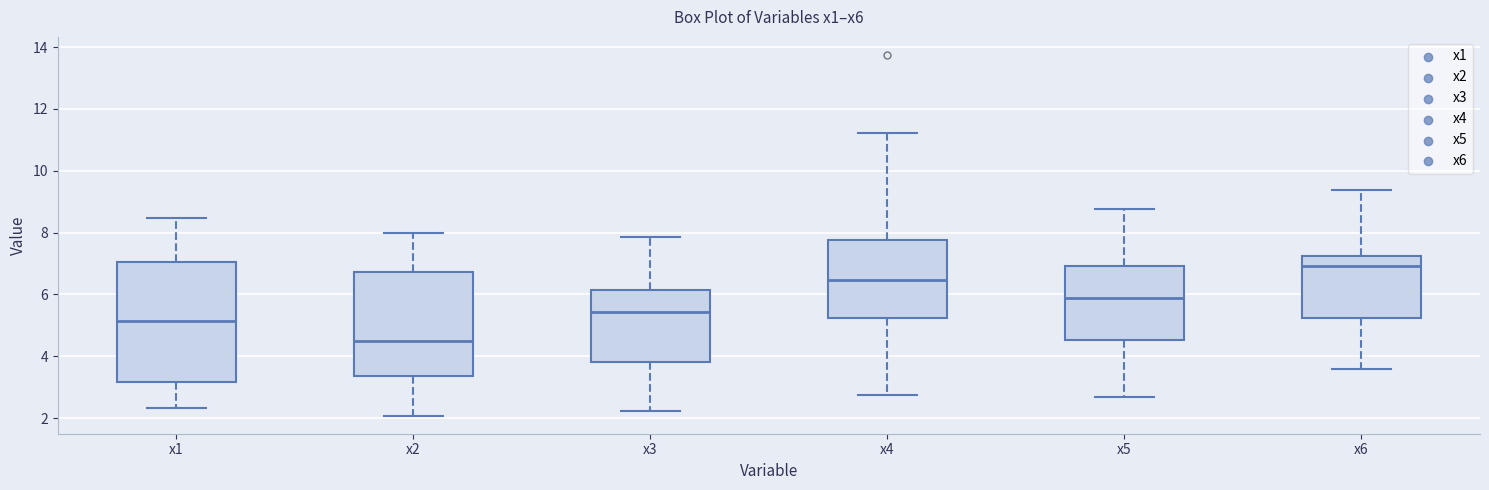

Reading left to right, transcribe this box plot: for each box, give where its median line is, the range the box spans, and where its two whiskers end, as read against the y-axis. The values are not printed on the chart, so give them approximately, as read against the axis.

x1: median 5.2, box 3.2 to 7.0, whiskers 2.4 to 8.4
x2: median 4.4, box 3.4 to 6.8, whiskers 2.0 to 8.0
x3: median 5.4, box 3.8 to 6.2, whiskers 2.2 to 7.8
x4: median 6.4, box 5.2 to 7.8, whiskers 2.8 to 11.2
x5: median 5.8, box 4.6 to 7.0, whiskers 2.6 to 8.8
x6: median 7.0, box 5.2 to 7.2, whiskers 3.6 to 9.4